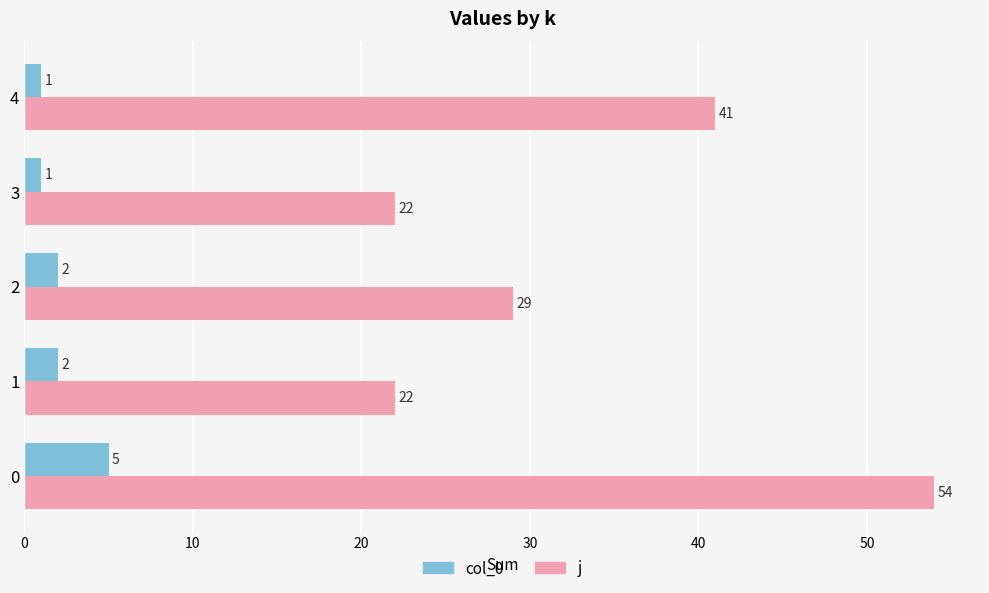

Is it true that j equals 54 at 0?

True